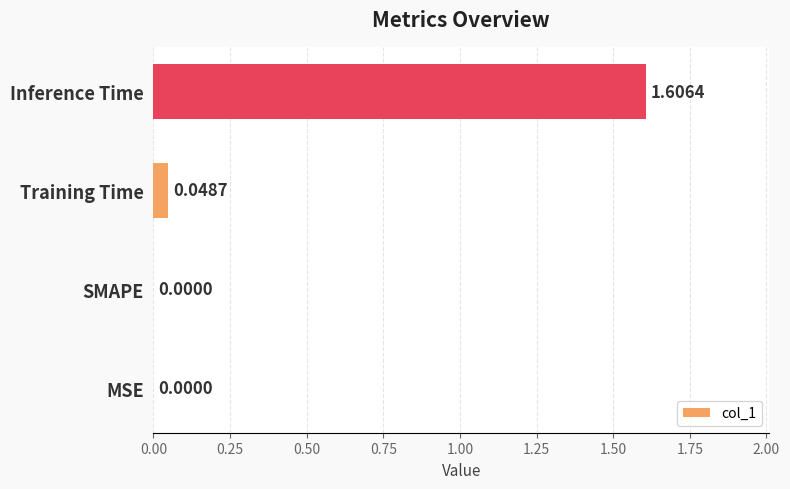

Are the bars horizontal?

Yes